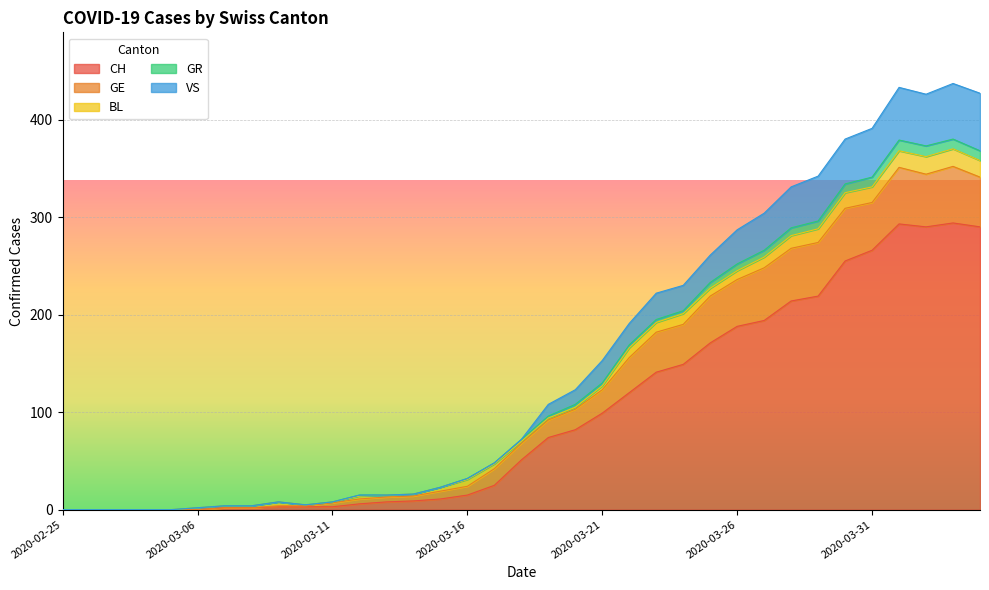

Where is GR nearest to the value 218?

2020-03-23